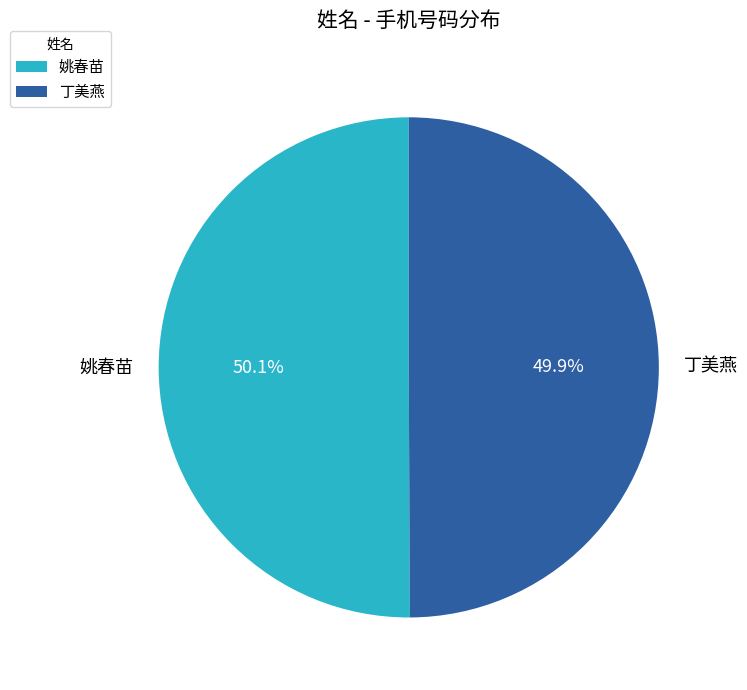

True or false: 丁美燕 accounts for 50% of the total.

True